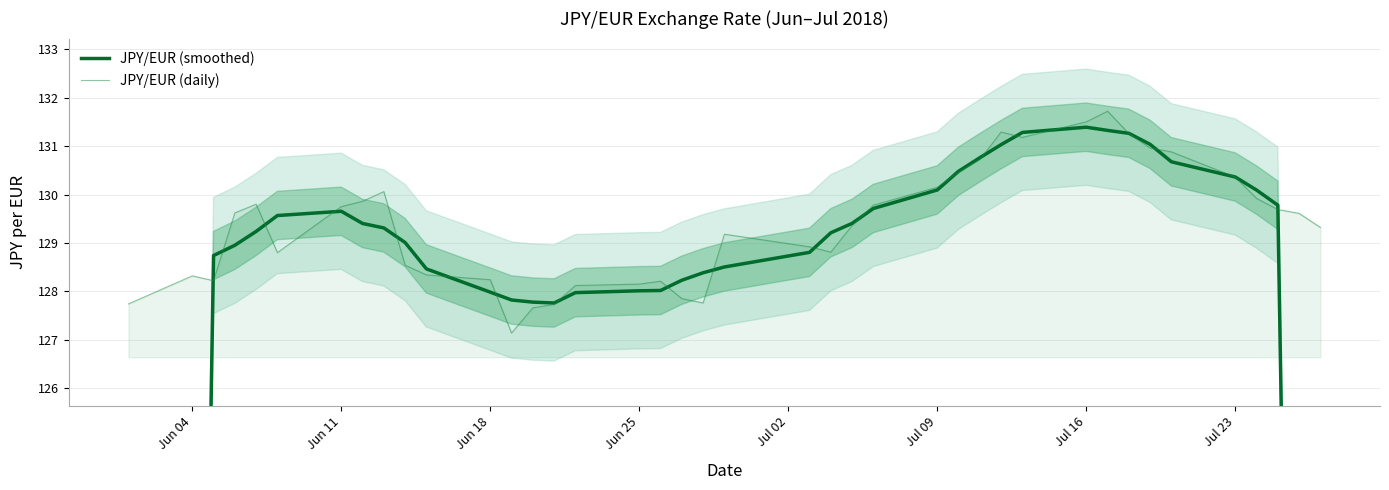

What is the maximum value for JPY/EUR (daily)?

131.7